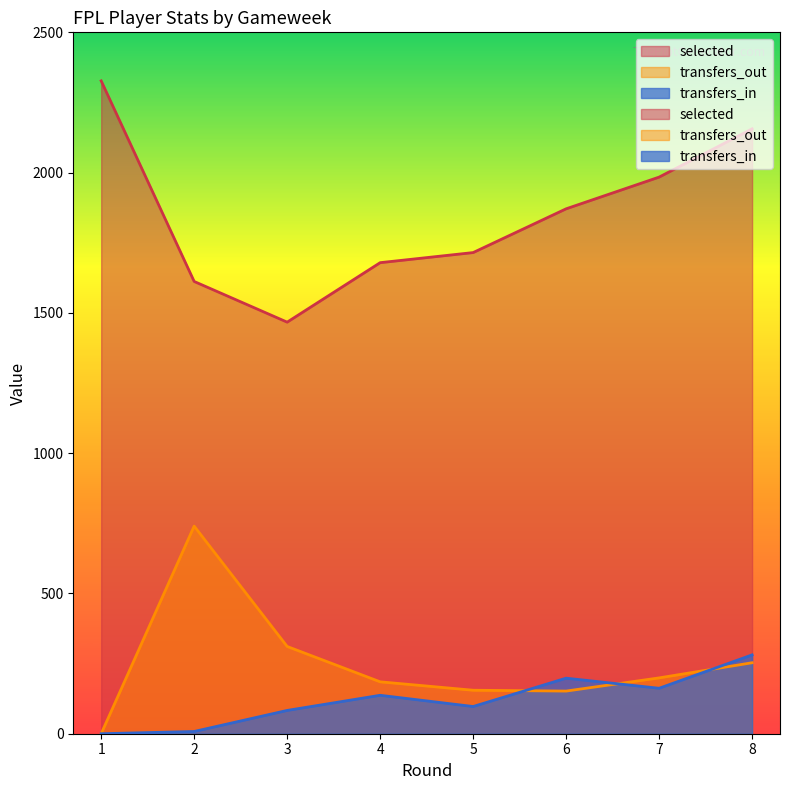

True or false: selected and transfers_out cross at least once.

False